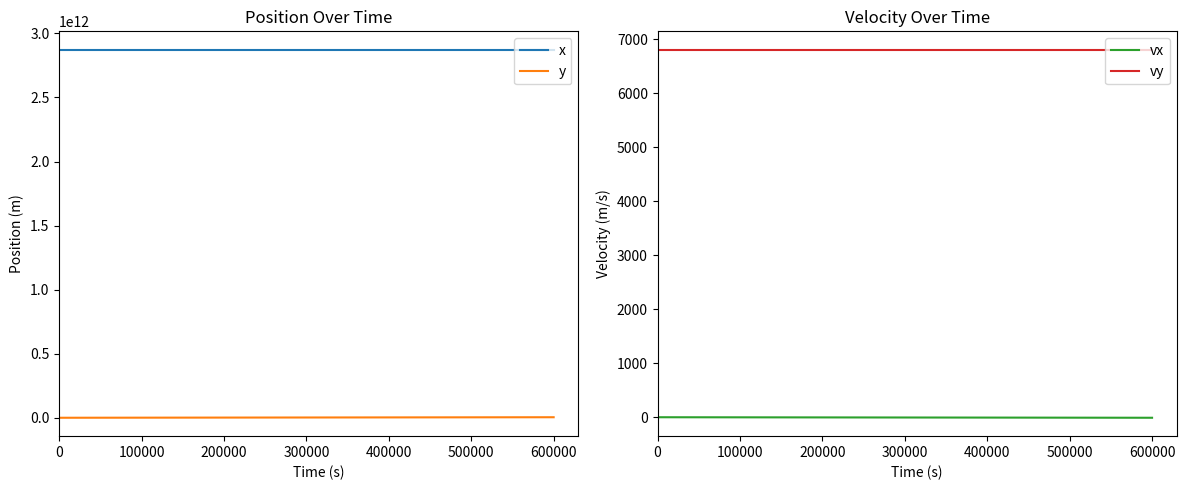

True or false: vy and y cross at least once.

True